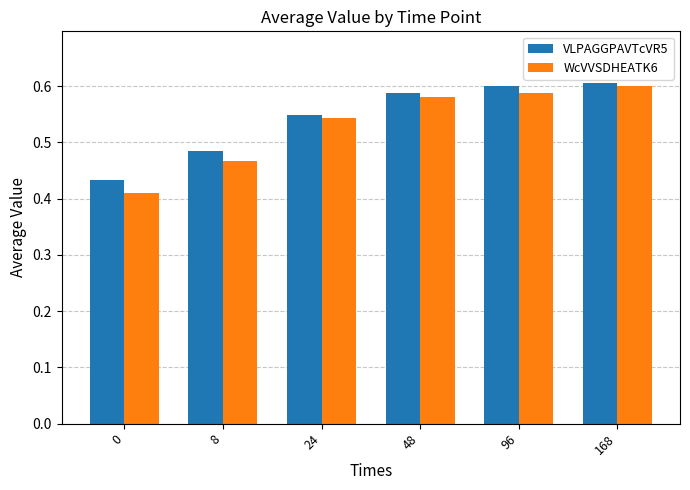

How many distinct data groups are displayed?

2